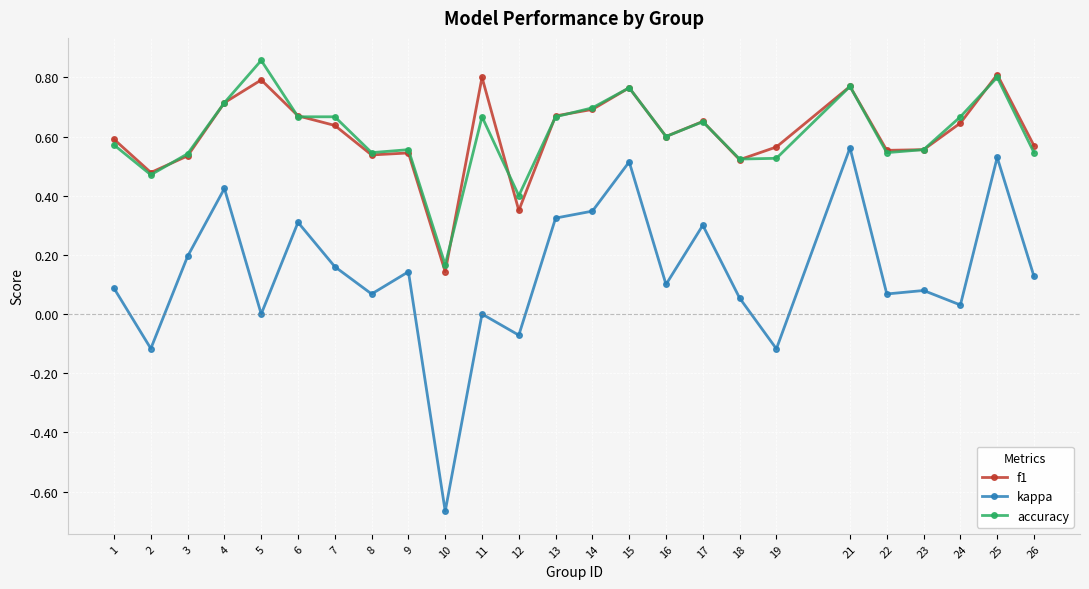

True or false: kappa and f1 intersect in this chart.

False